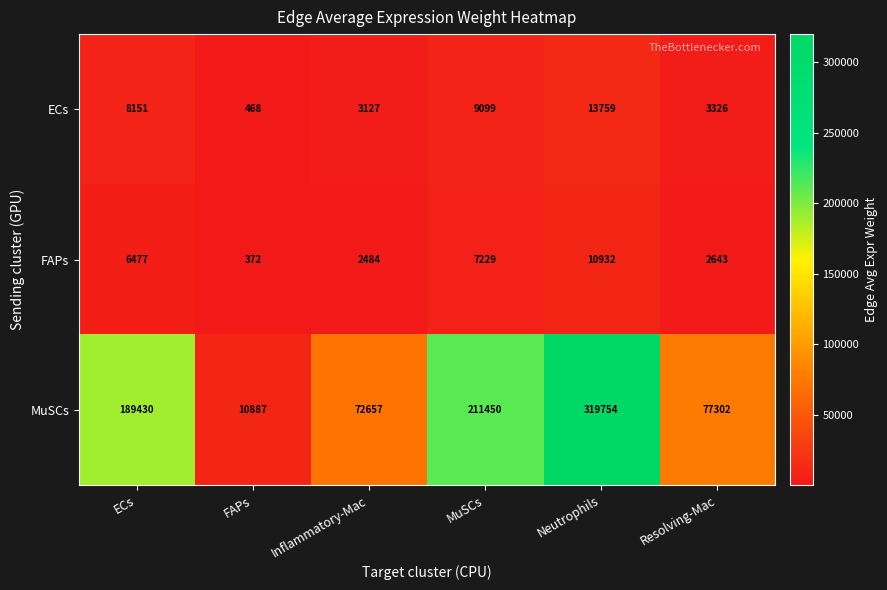

Is it true that FAPs equals 372 at FAPs?

True